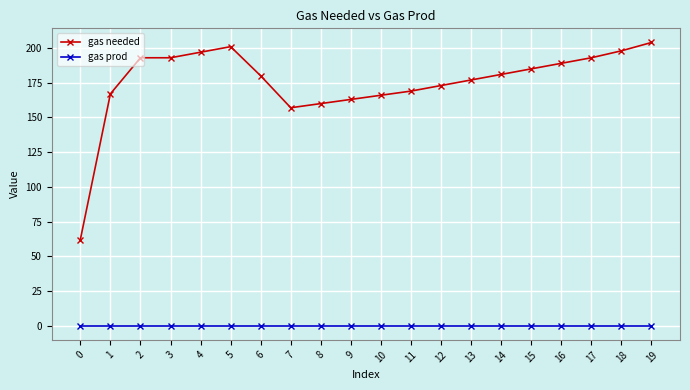

Between 3 and 11, which series saw the biggest shift?

gas needed